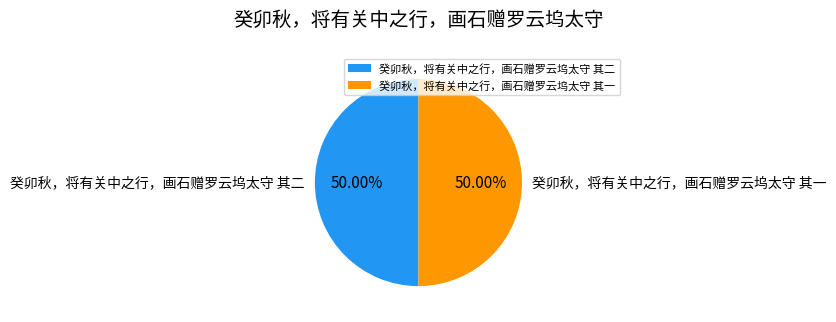

Approximately how many times larger is the value at 癸卯秋，将有关中之行，画石赠罗云坞太守 其二 compared to 癸卯秋，将有关中之行，画石赠罗云坞太守 其一?

1.0